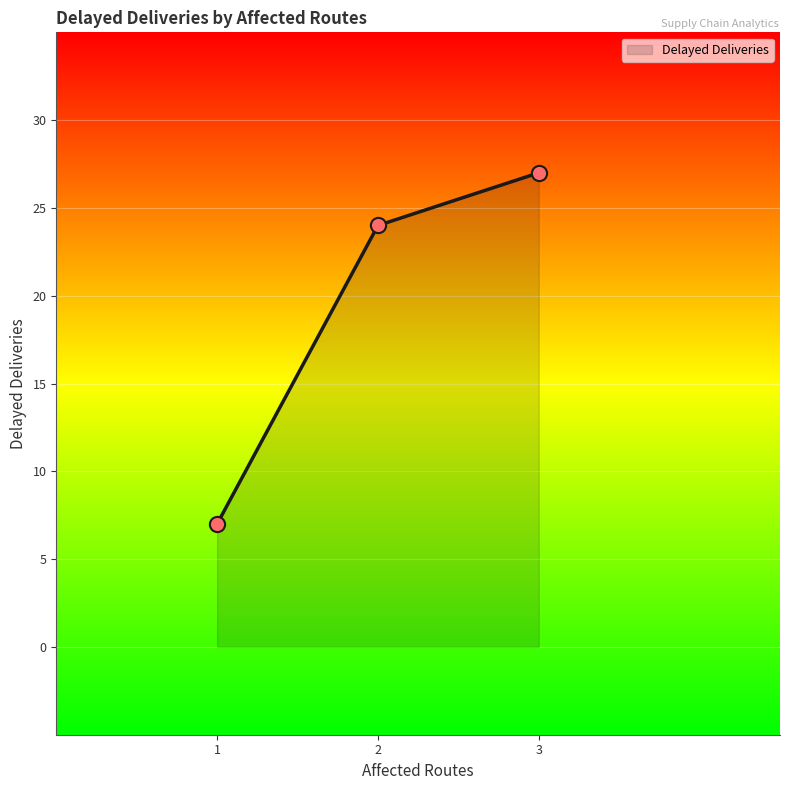

Which has a higher value, 3 or 1?

3